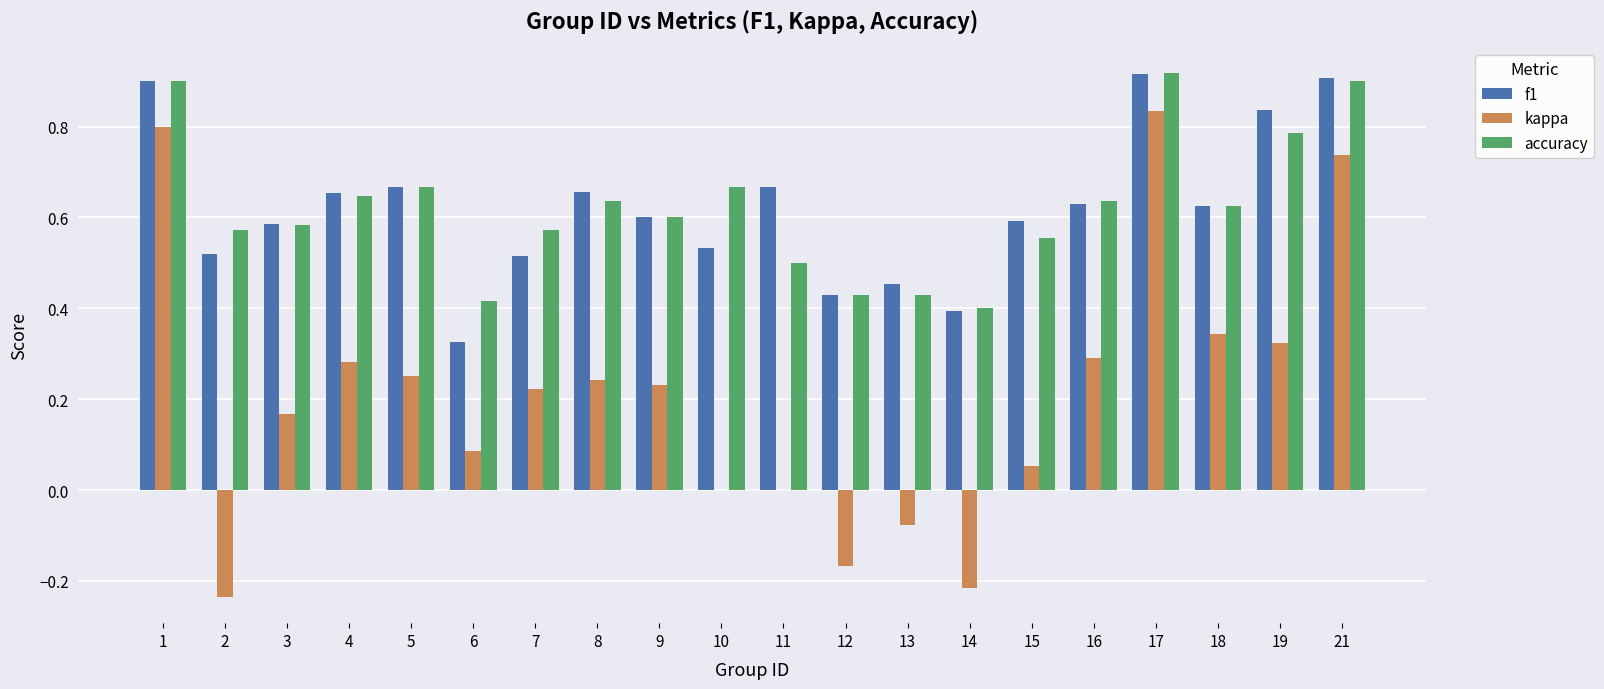

Where is accuracy nearest to the value 0?

14